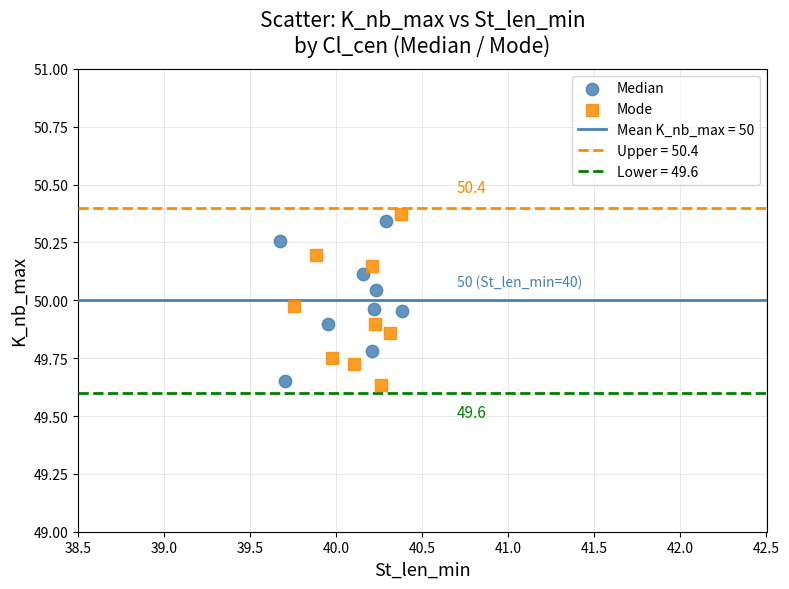

Which series has the largest Y range (max minus min)?

Mode